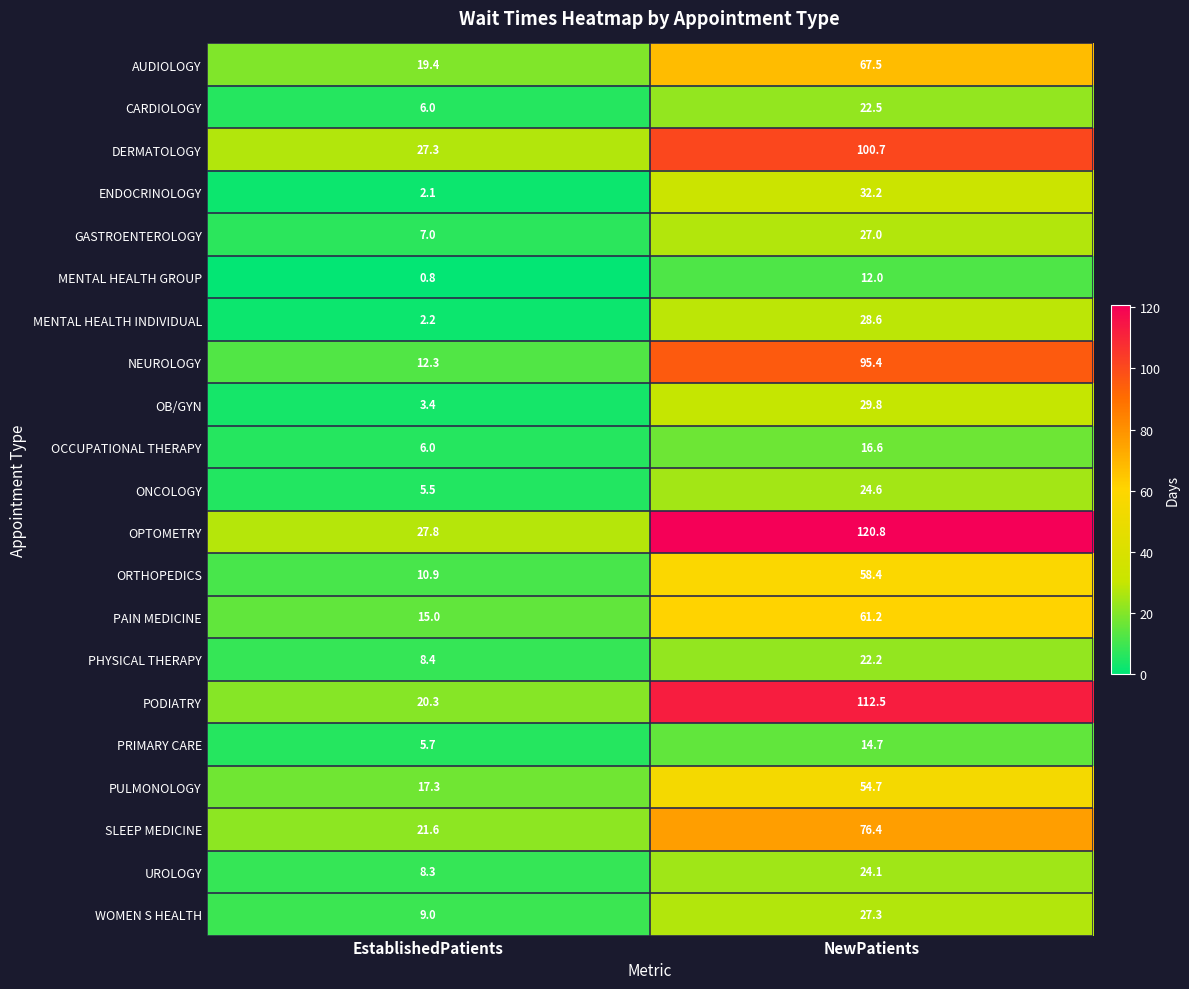

At which label is MENTAL HEALTH INDIVIDUAL closest to 15?

EstablishedPatients